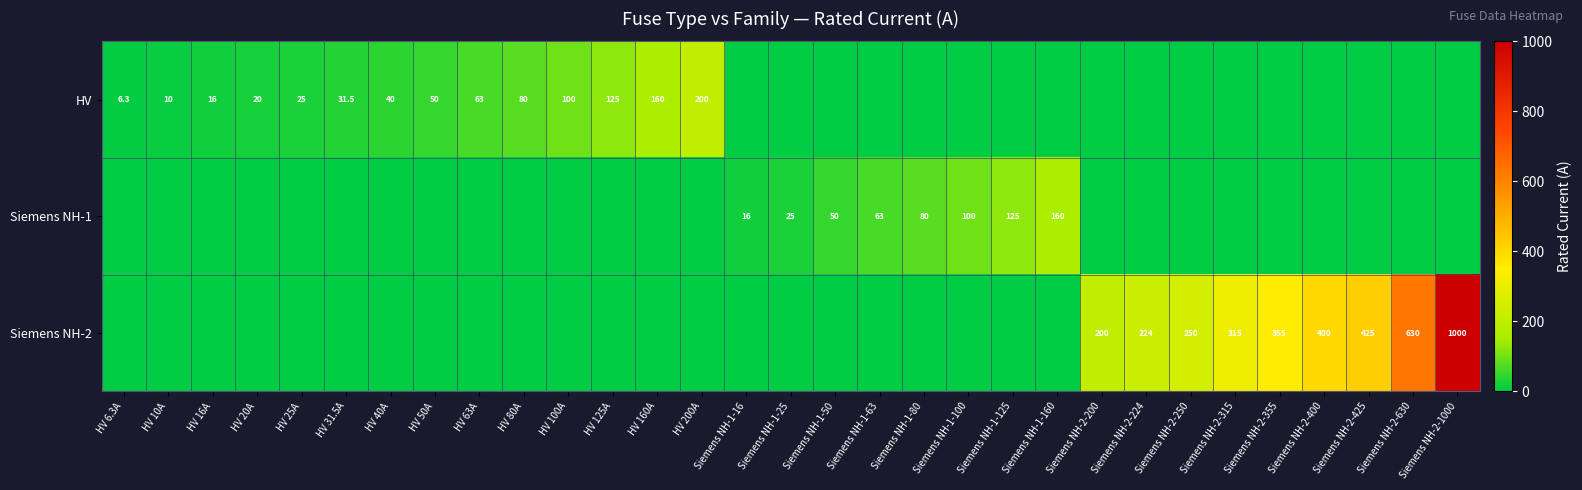

The value of Siemens NH-1 at Siemens NH-1-16 is 28.2. True or false?

False